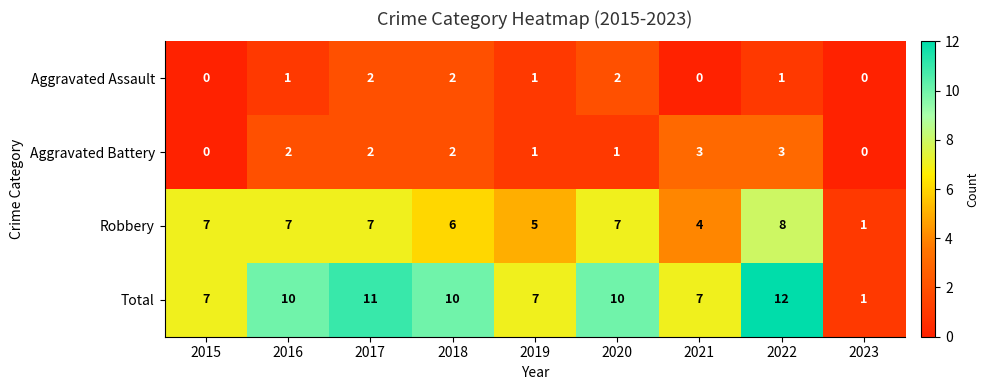

List the series in order of their peak value, lowest first.

Aggravated Assault, Aggravated Battery, Robbery, Total